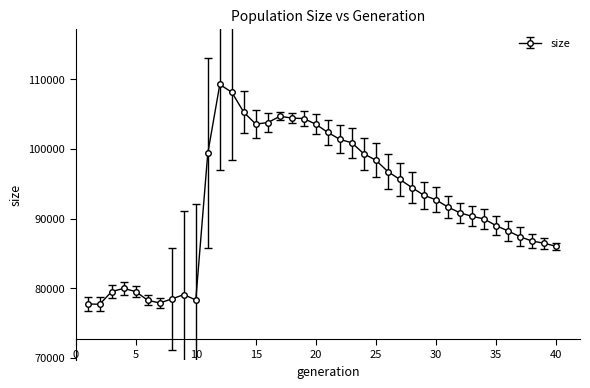

What is the value of the 40th point from the left?

86021